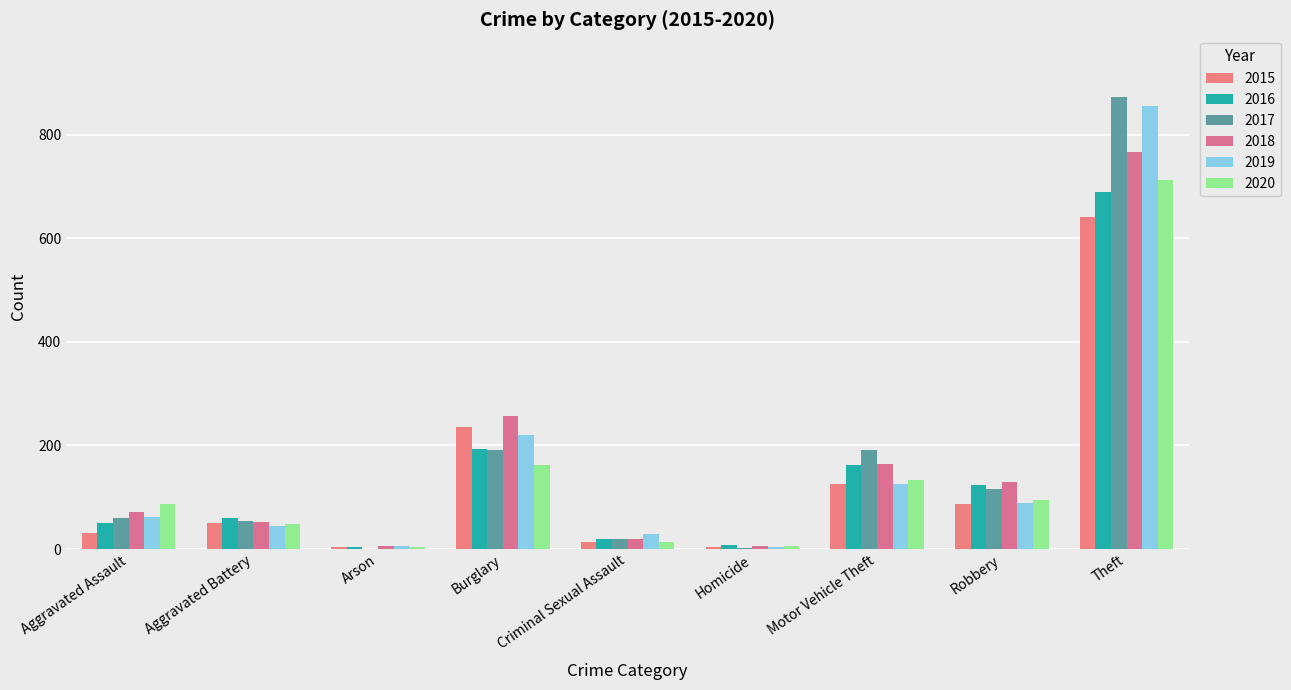

Reading left to right, extract all data points from this chart.

2015: Aggravated Assault=31	Aggravated Battery=50	Arson=3	Burglary=236	Criminal Sexual Assault=13	Homicide=4	Motor Vehicle Theft=125	Robbery=87	Theft=641
2016: Aggravated Assault=50	Aggravated Battery=60	Arson=3	Burglary=194	Criminal Sexual Assault=20	Homicide=8	Motor Vehicle Theft=163	Robbery=123	Theft=689
2017: Aggravated Assault=59	Aggravated Battery=54	Arson=1	Burglary=192	Criminal Sexual Assault=19	Homicide=2	Motor Vehicle Theft=191	Robbery=115	Theft=873
2018: Aggravated Assault=72	Aggravated Battery=52	Arson=6	Burglary=257	Criminal Sexual Assault=20	Homicide=5	Motor Vehicle Theft=164	Robbery=130	Theft=767
2019: Aggravated Assault=61	Aggravated Battery=45	Arson=5	Burglary=221	Criminal Sexual Assault=29	Homicide=3	Motor Vehicle Theft=125	Robbery=89	Theft=855
2020: Aggravated Assault=87	Aggravated Battery=48	Arson=4	Burglary=163	Criminal Sexual Assault=13	Homicide=6	Motor Vehicle Theft=134	Robbery=94	Theft=713